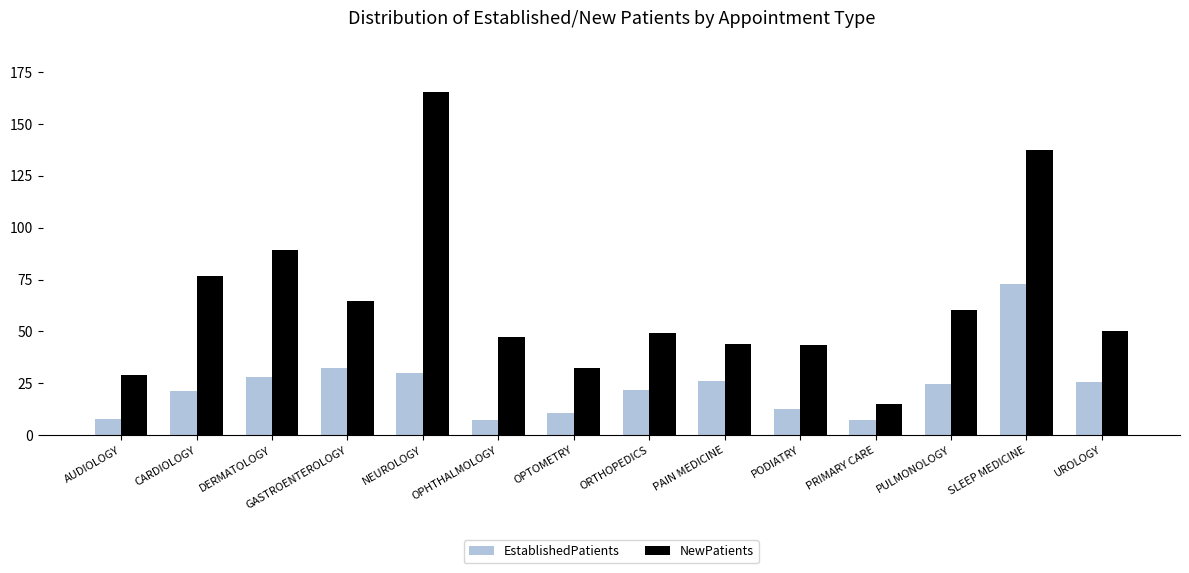

What is the sum of all EstablishedPatients values?

329.0